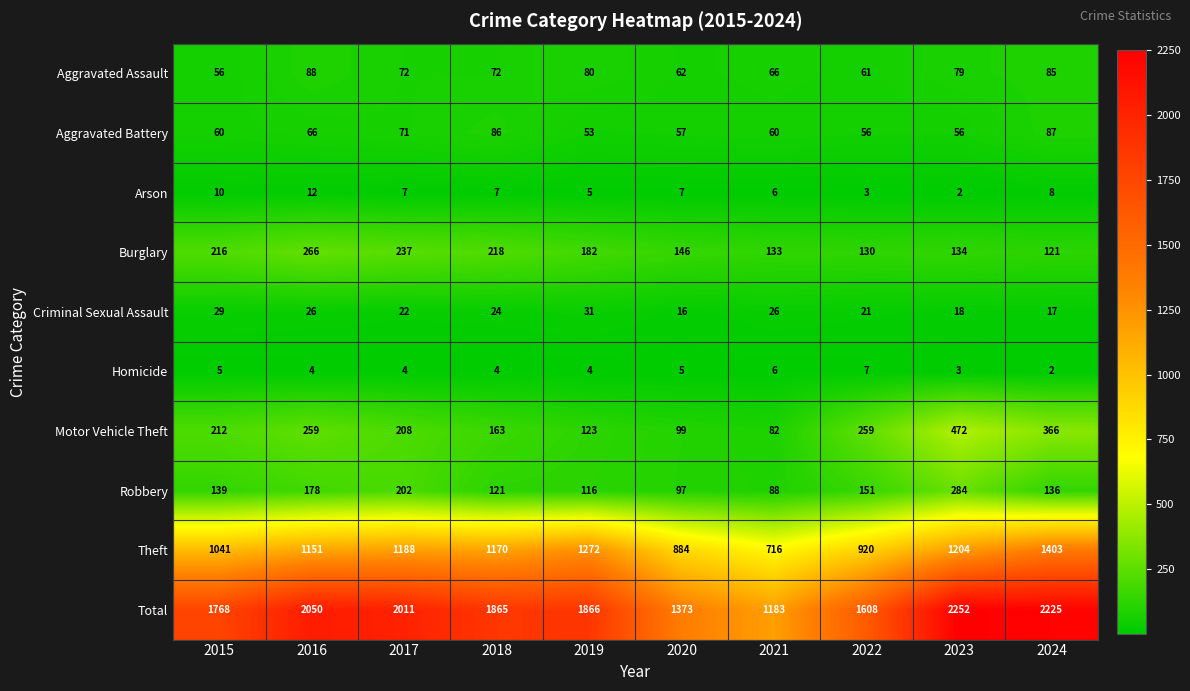

Which series has the largest total across all categories?

Total